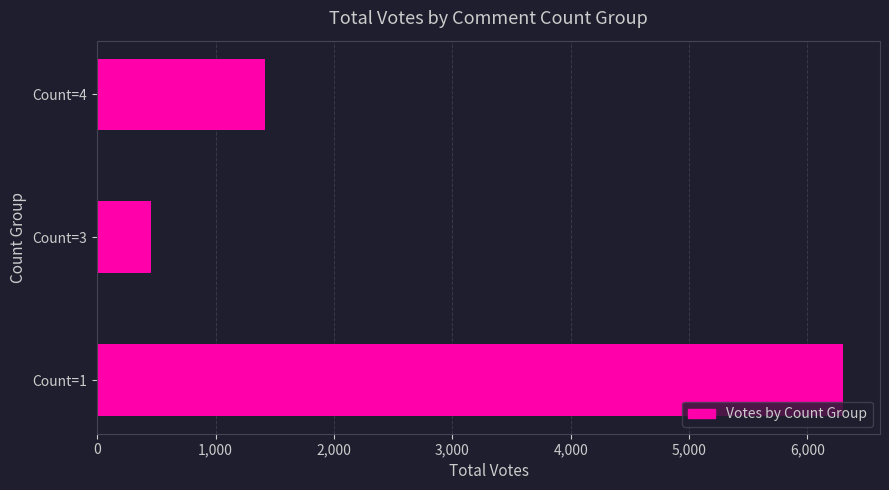

What is the sum of all values?

8176